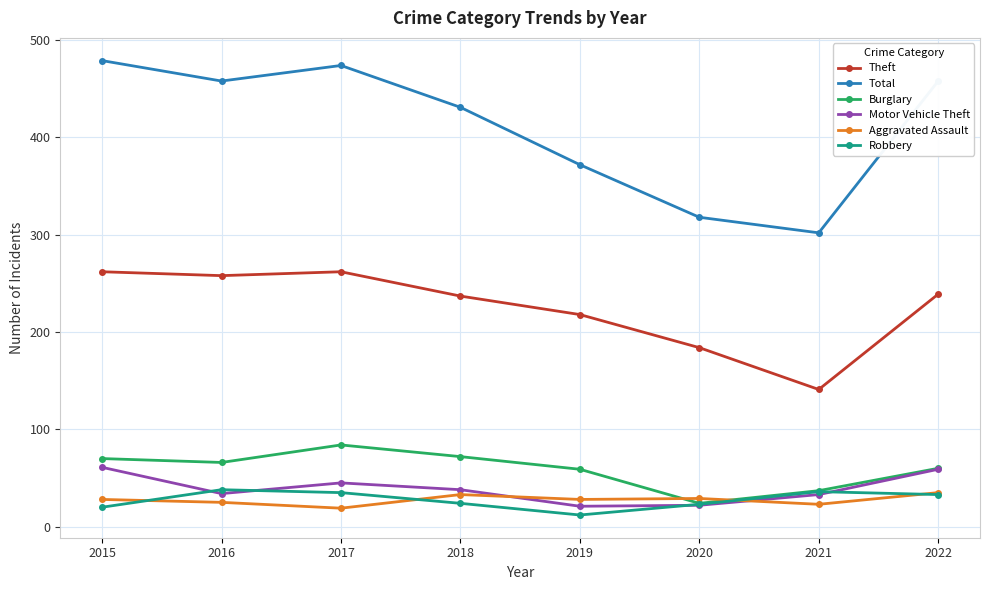

True or false: Aggravated Assault and Theft cross at least once.

False